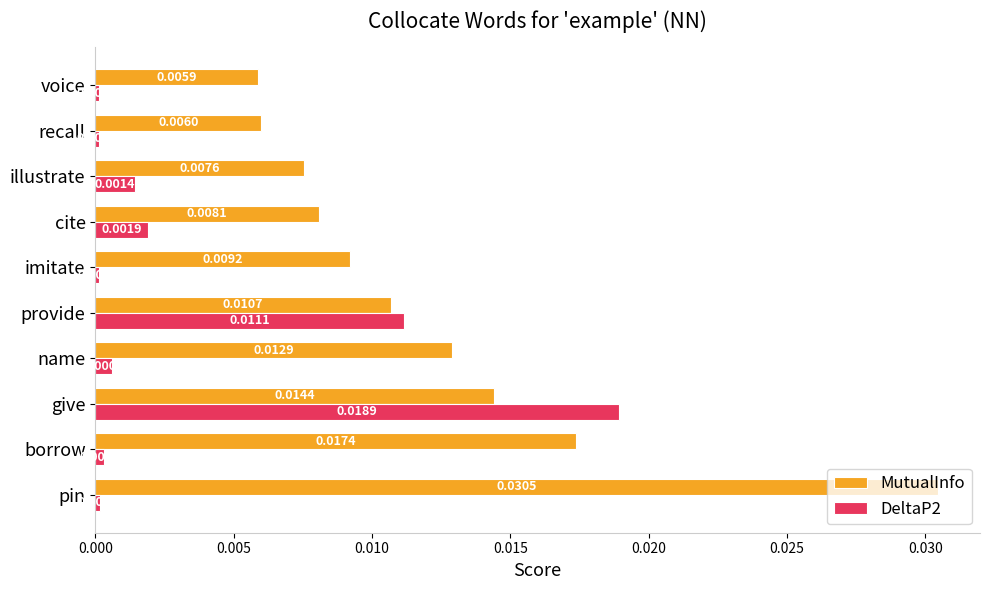

Is the value of DeltaP2 at give greater than the value of MutualInfo at imitate?

Yes